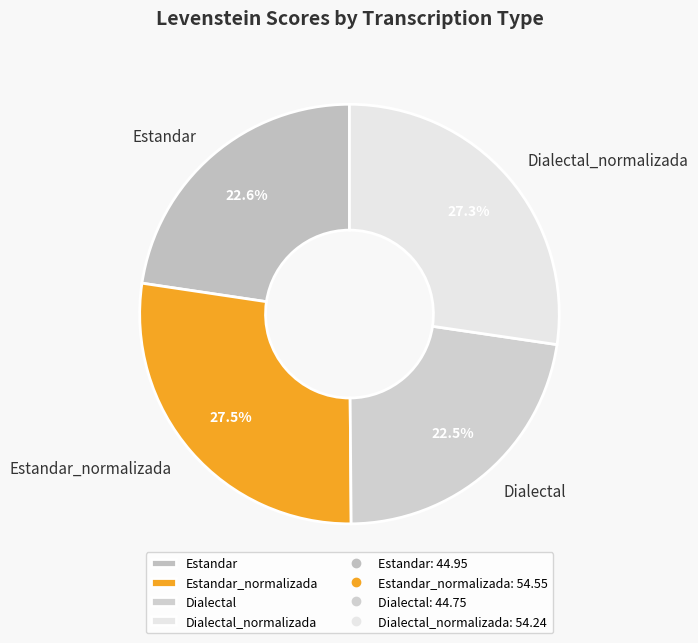

The Estandar slice represents 23% of the pie. True or false?

True